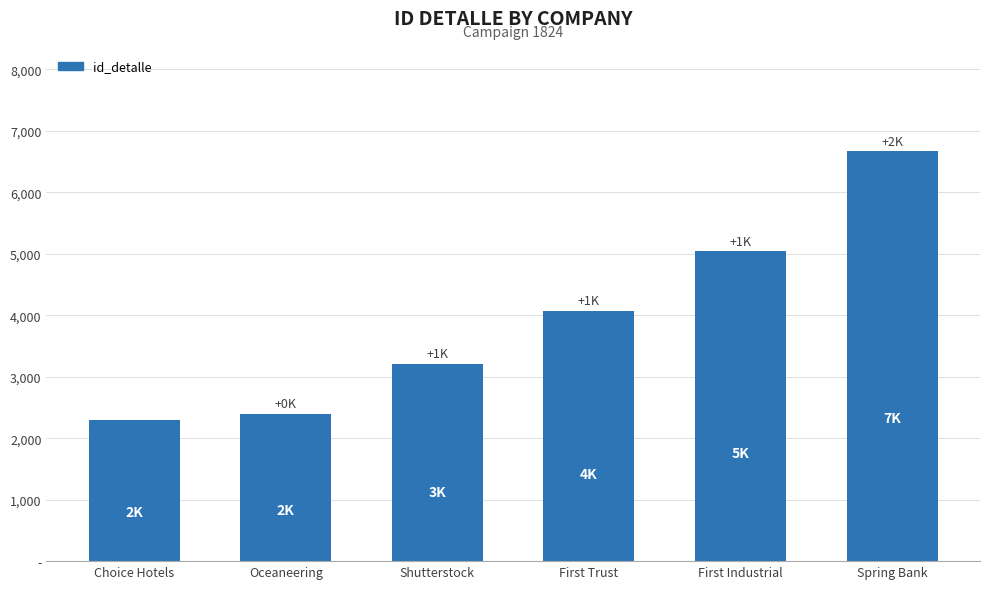

Reading left to right, list all the values displayed in this chart.

Choice Hotels=2290	Oceaneering=2400	Shutterstock=3209	First Trust=4069	First Industrial=5041	Spring Bank=6665